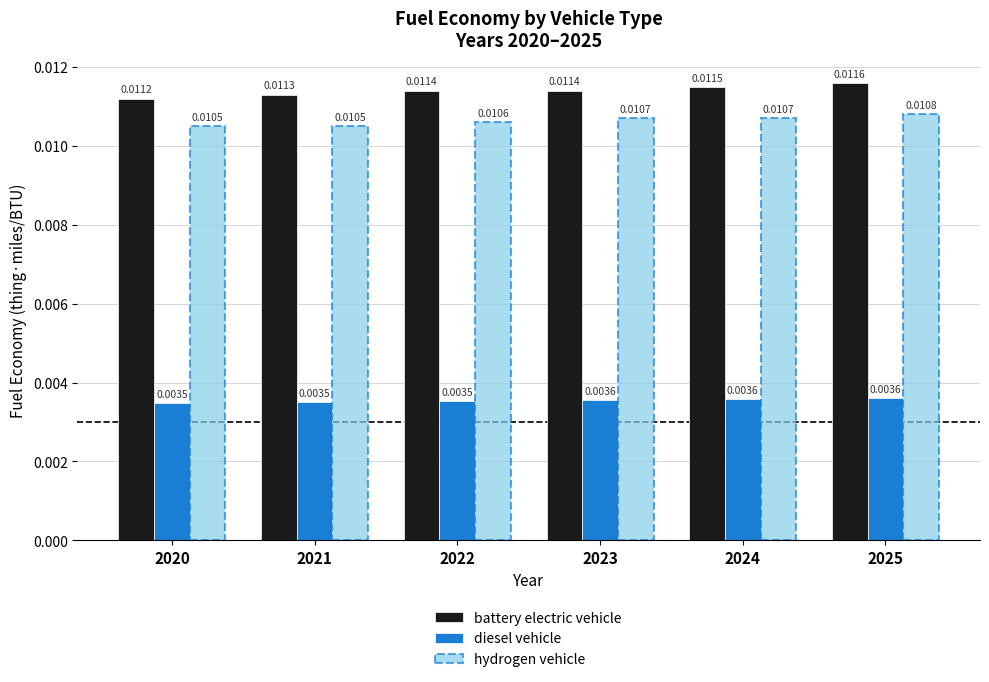

Which series has the widest spread of values?

battery electric vehicle